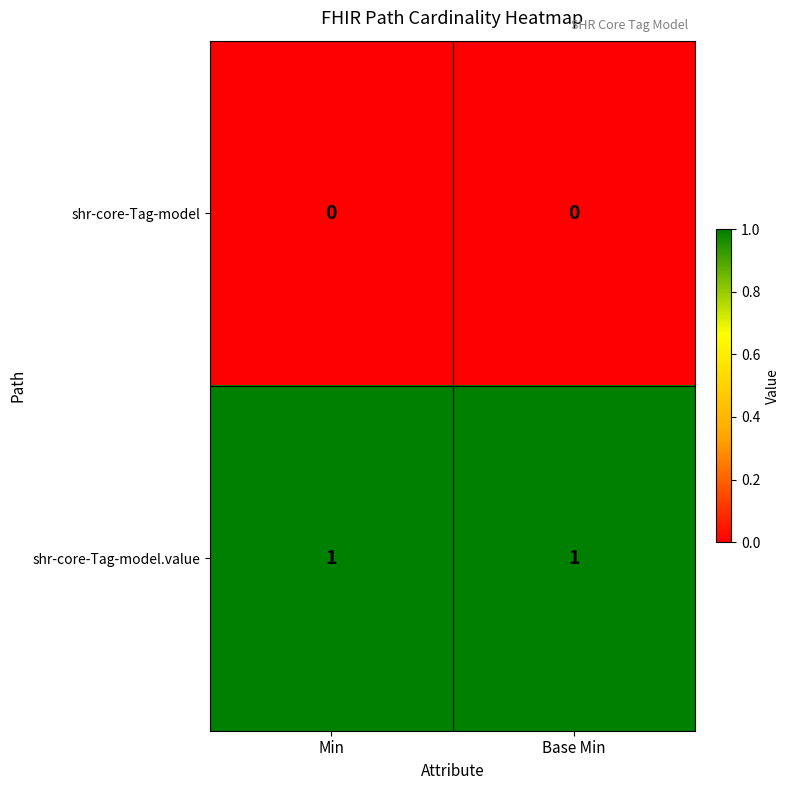

The shr-core-Tag-model.value series shows 1 at Min. True or false?

True